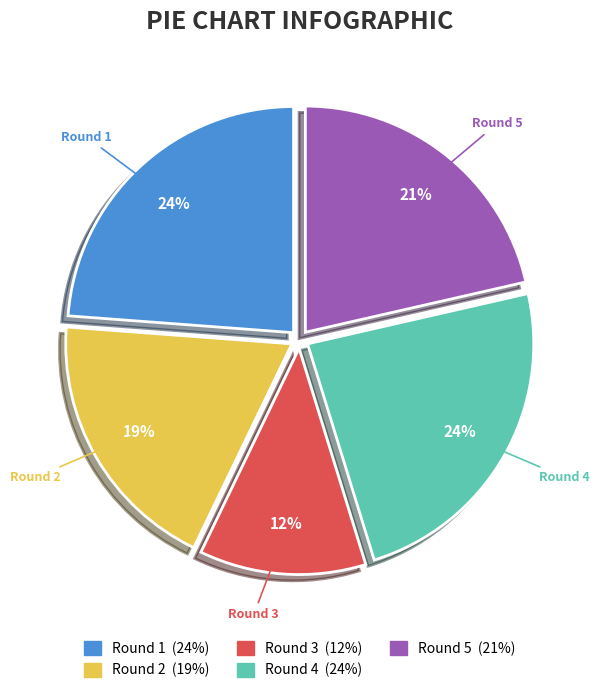

The Round 1 slice represents 12% of the pie. True or false?

False